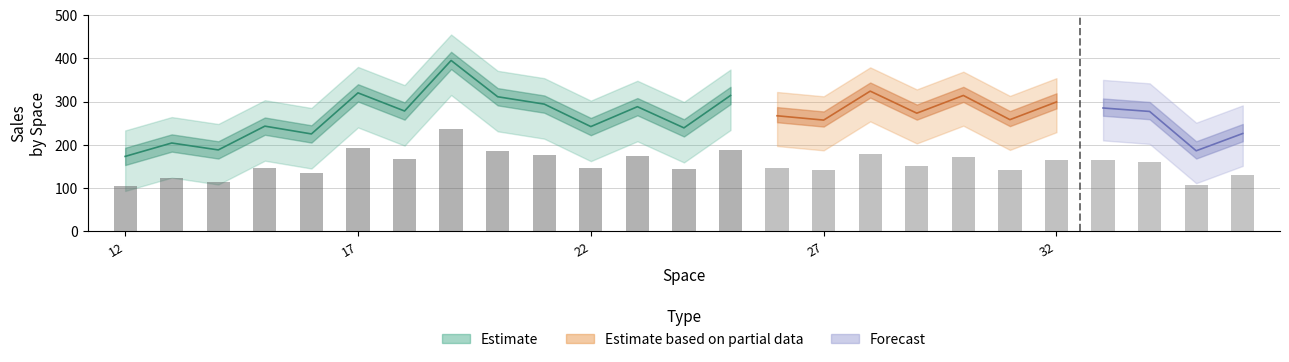

What is the average value of the Sales series?

267